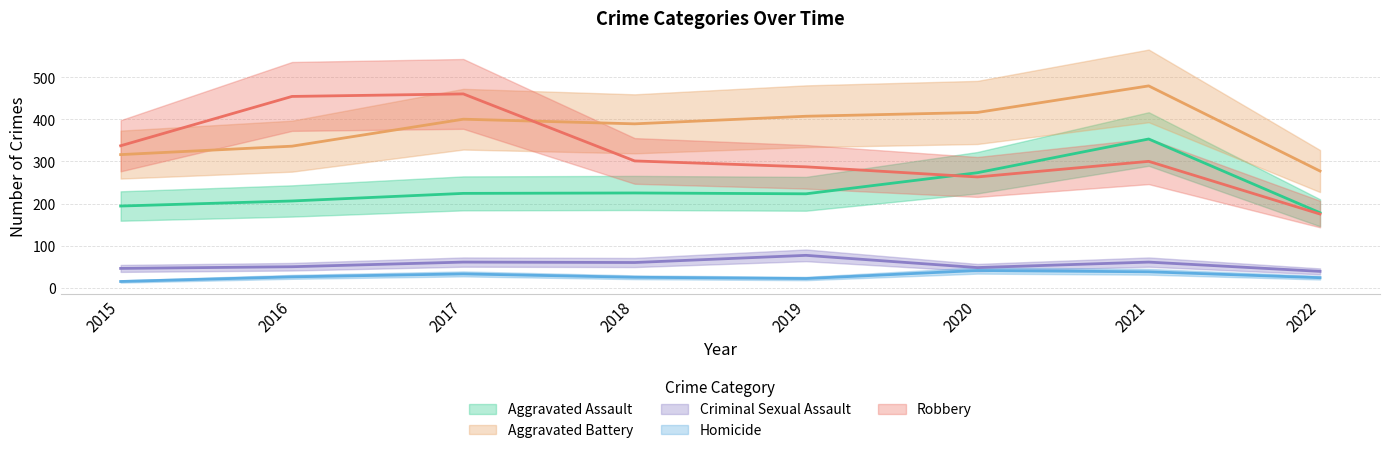

At which category does Criminal Sexual Assault reach its first local valley?

2018